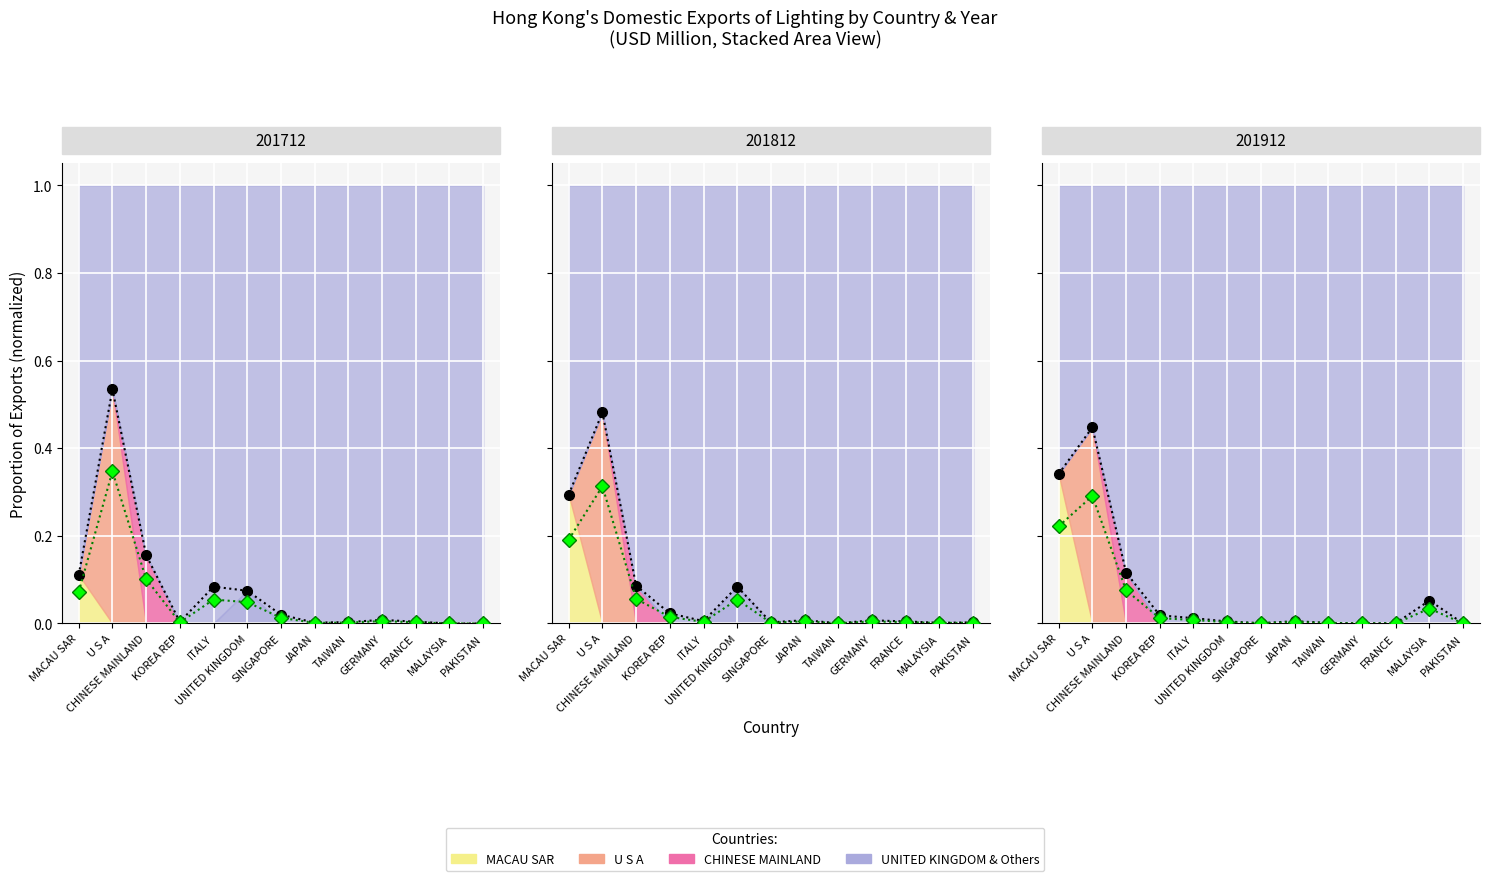

What is the difference between the maximum and minimum values in the Modified series series?

0.3